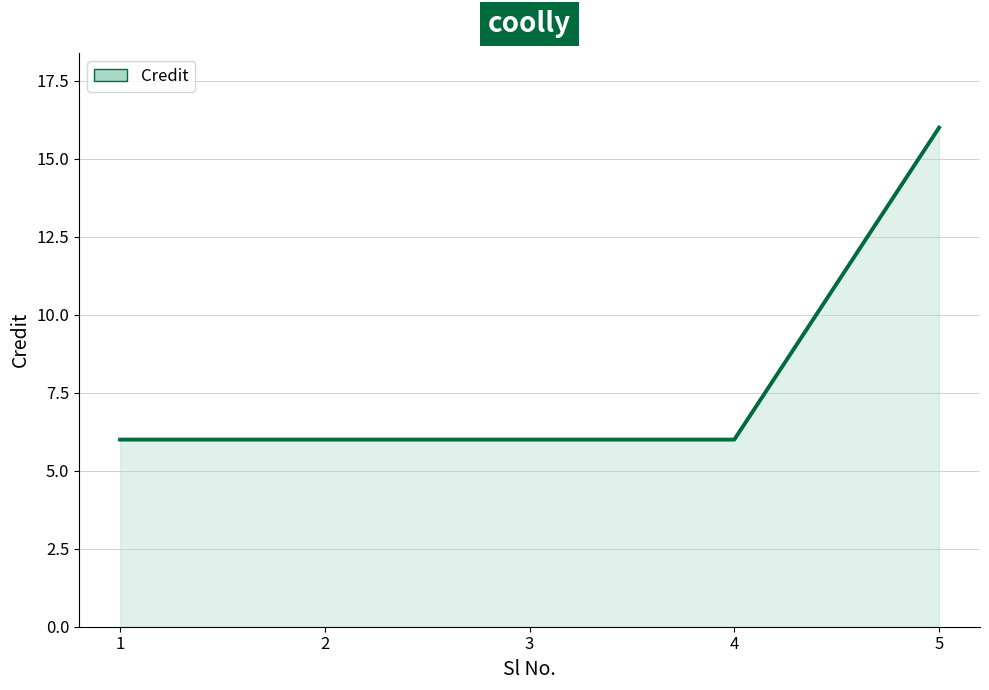

Reading left to right, transcribe all the data shown in this chart.

6	6	6	6	16